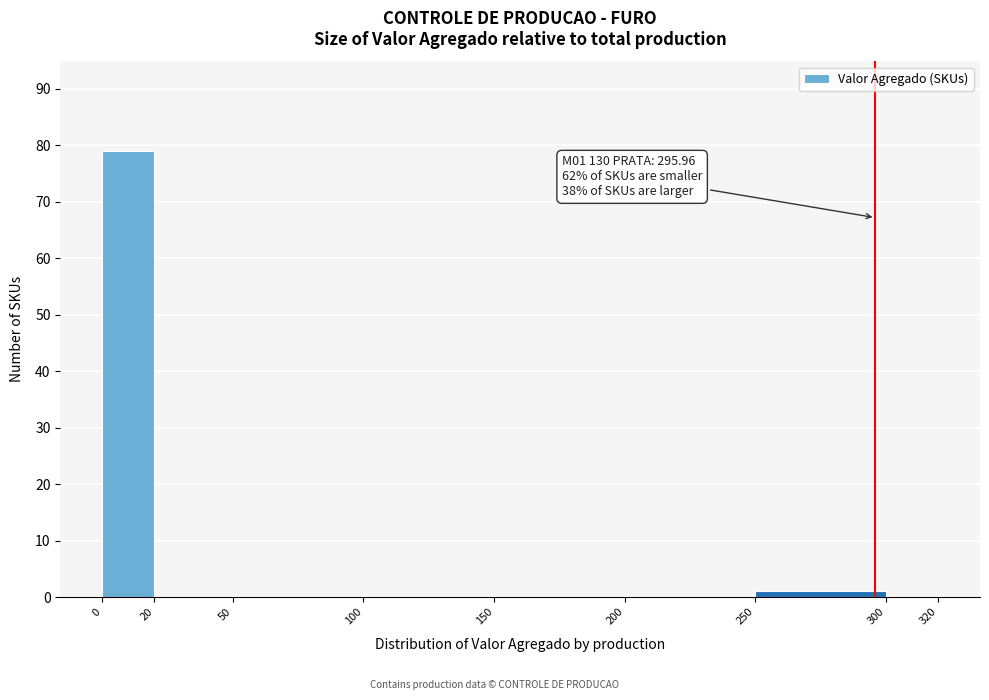

Over which range of the x-axis is the bar tallest?

0 to 20